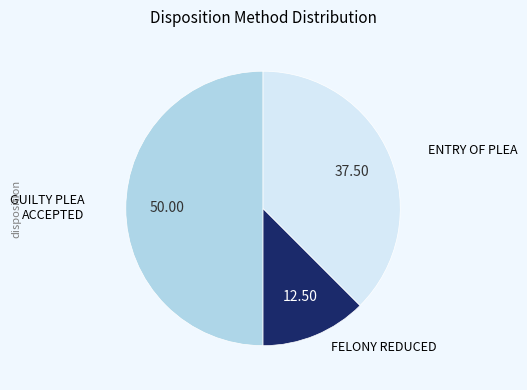

Does FELONY REDUCED represent more than half of the total?

No